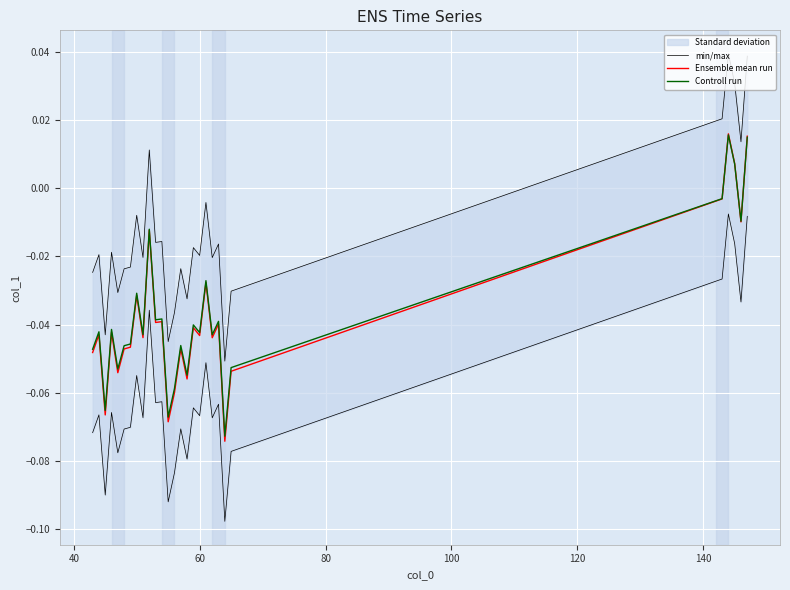

How many values in Controll run are below zero?

25